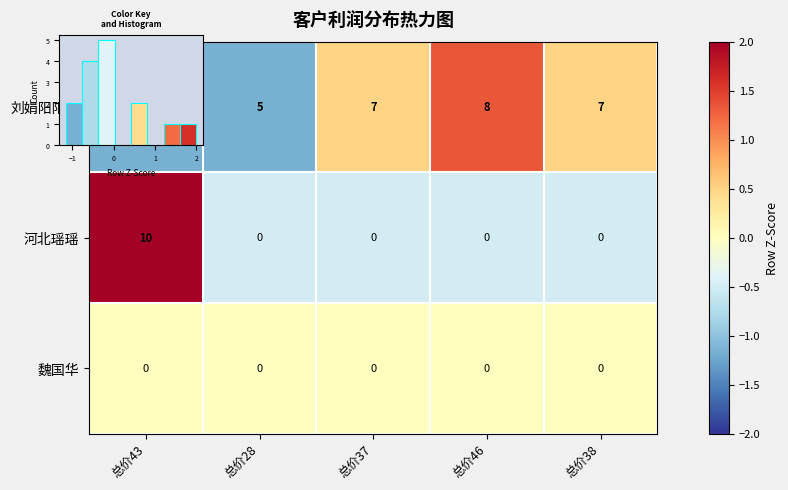

The 魏国华 series shows 0.0 at 总价46. True or false?

True